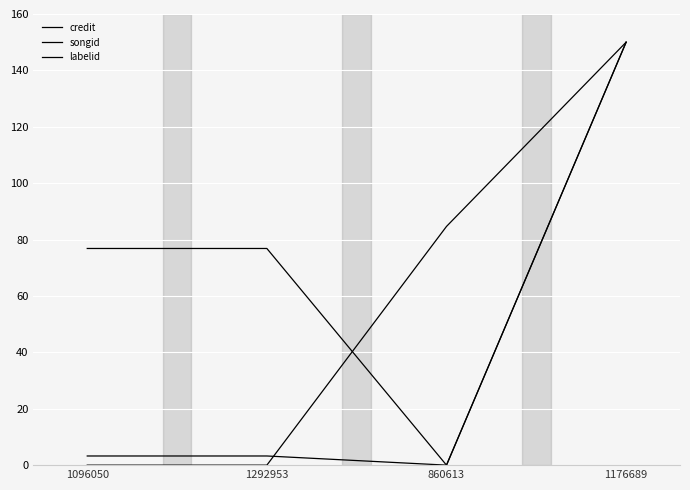

At 1176689, list the series in order from largest to smallest.

credit, songid, labelid